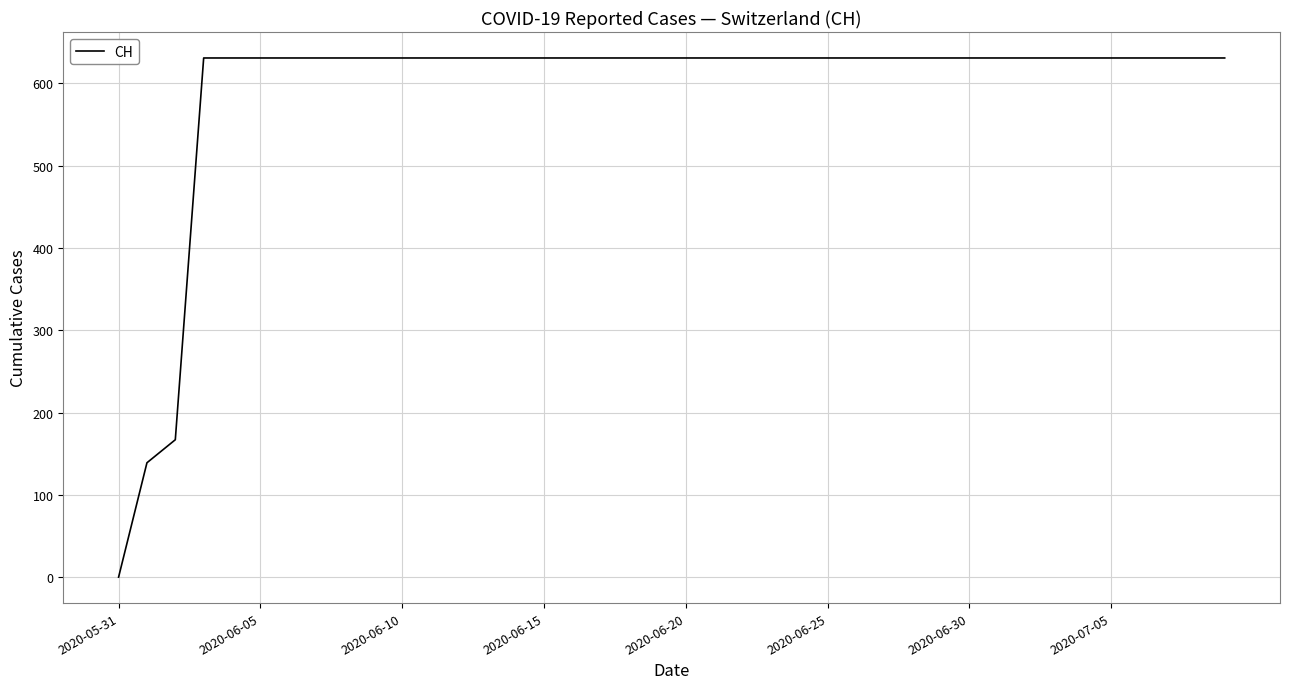

What is the difference between the maximum and minimum values?

631